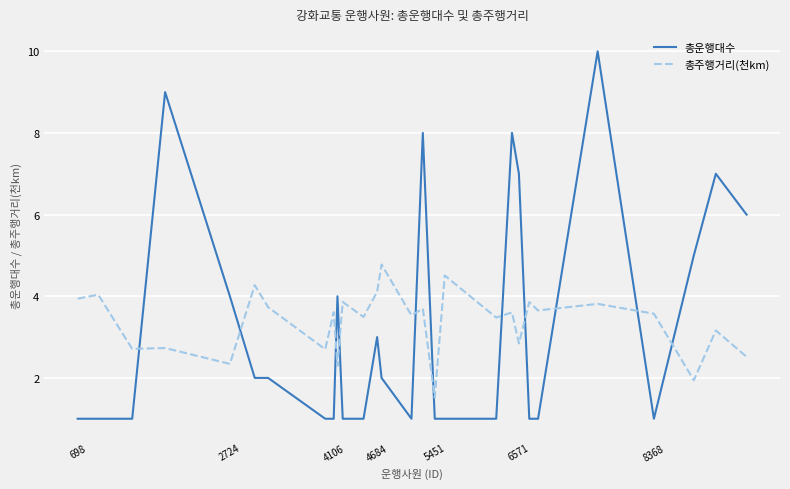

Rank the series by their maximum value, from lowest to highest.

총주행거리(천km), 총운행대수